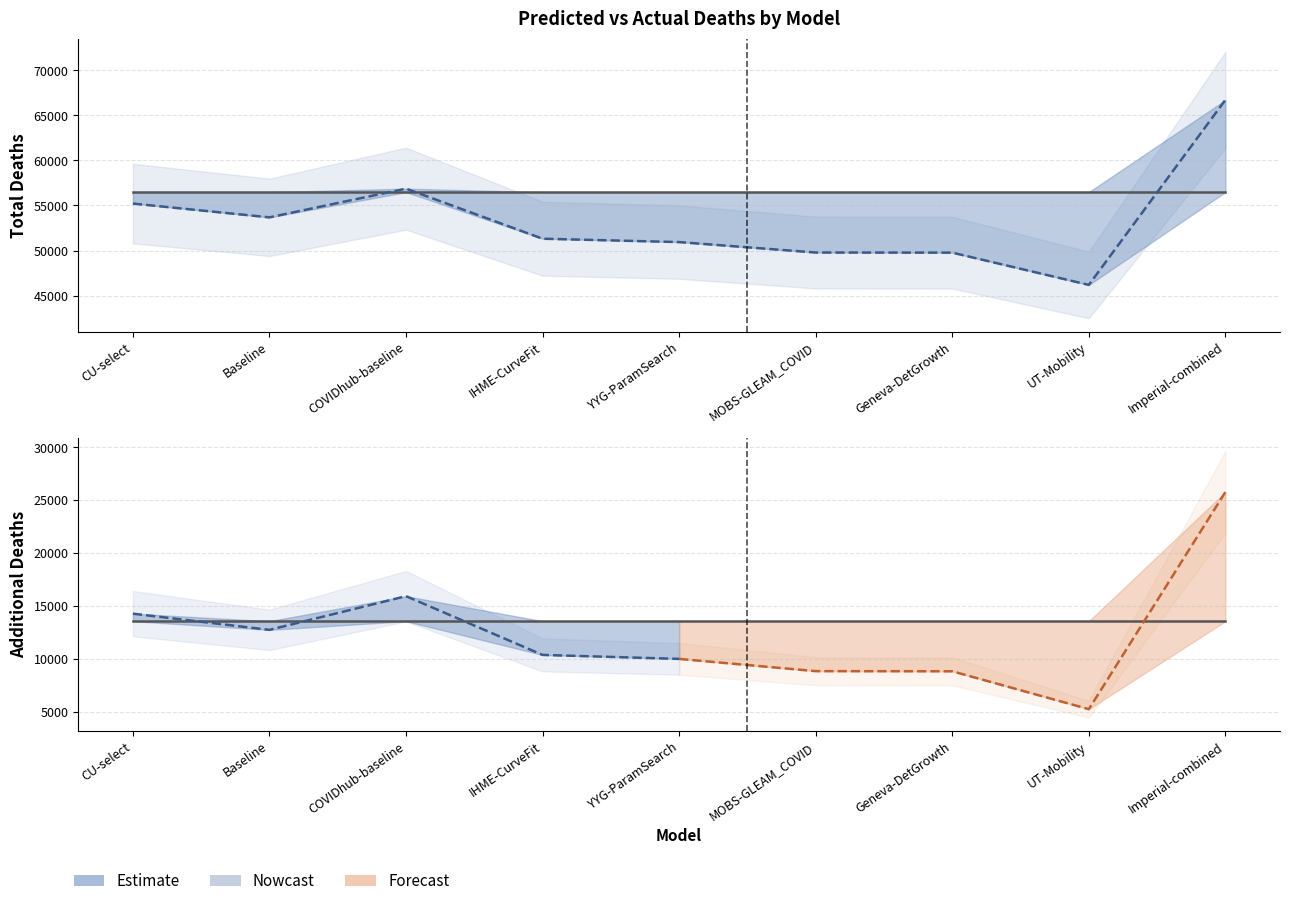

What is the sum of the predicted_addl_deaths values at IHME-CurveFit and Geneva-DetGrowth?

19188.3